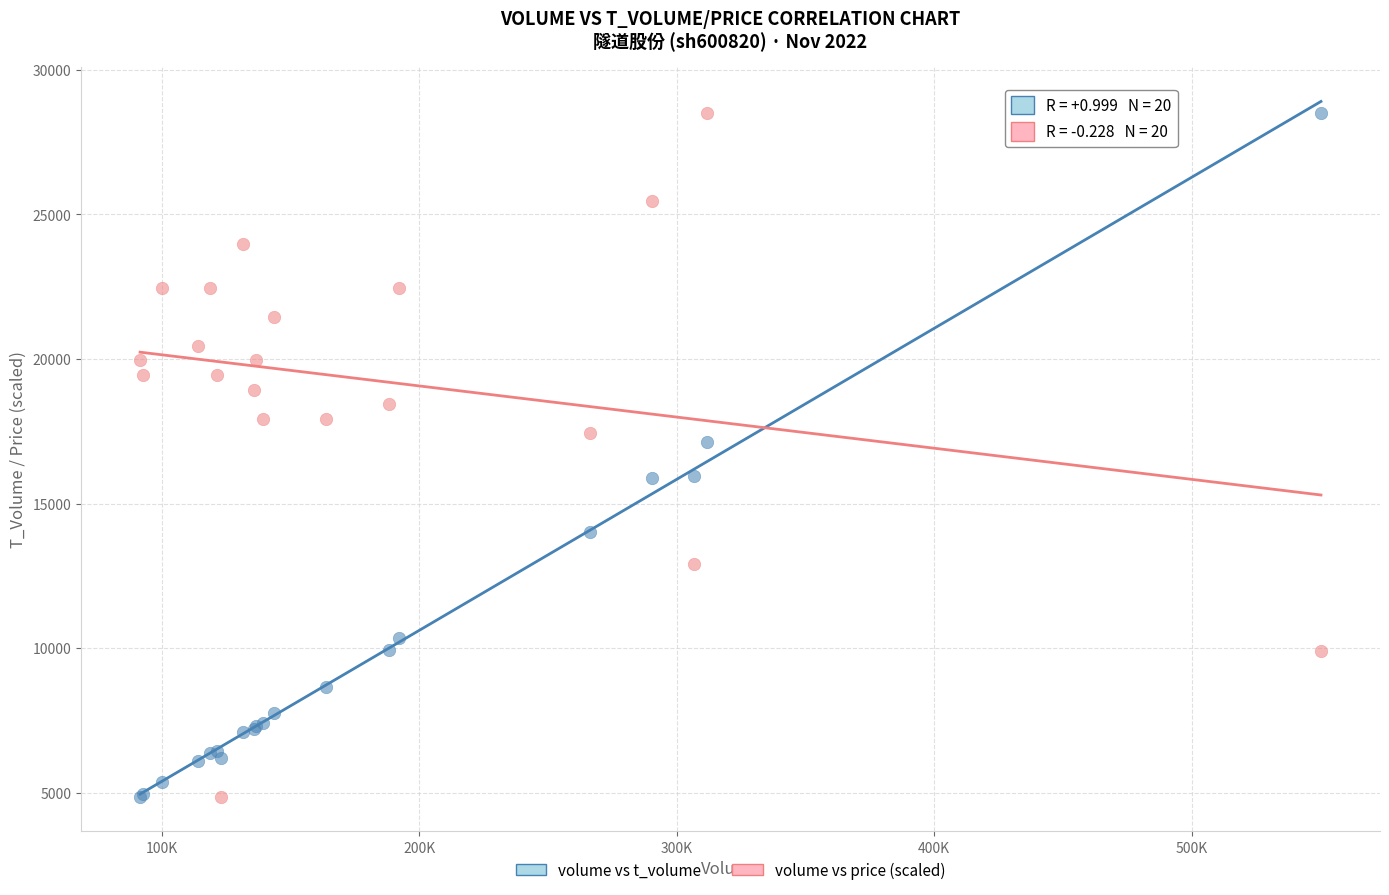

In the volume vs price (scaled) series, what Y value is closest to 16680?

17434.0